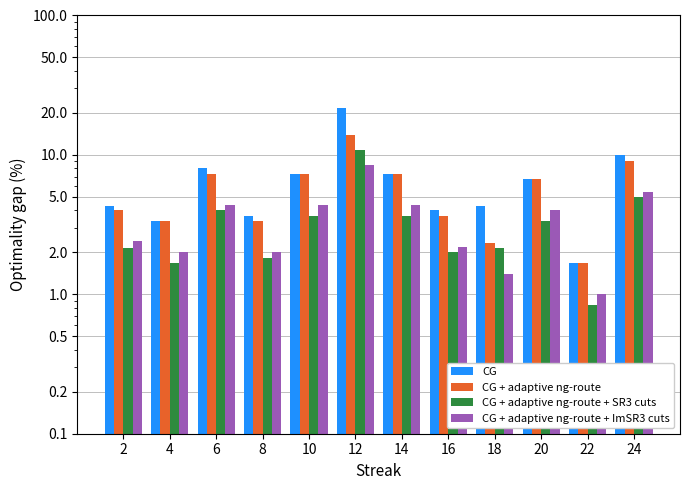

Between 14 and 24, which is larger?

24